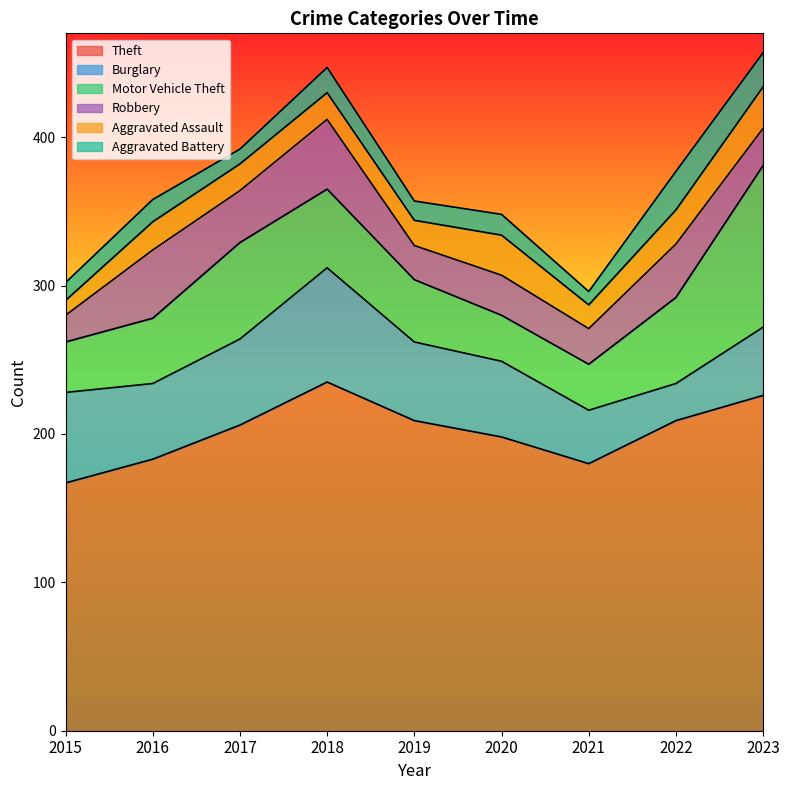

Between 2019 and 2021, which is larger?

2019